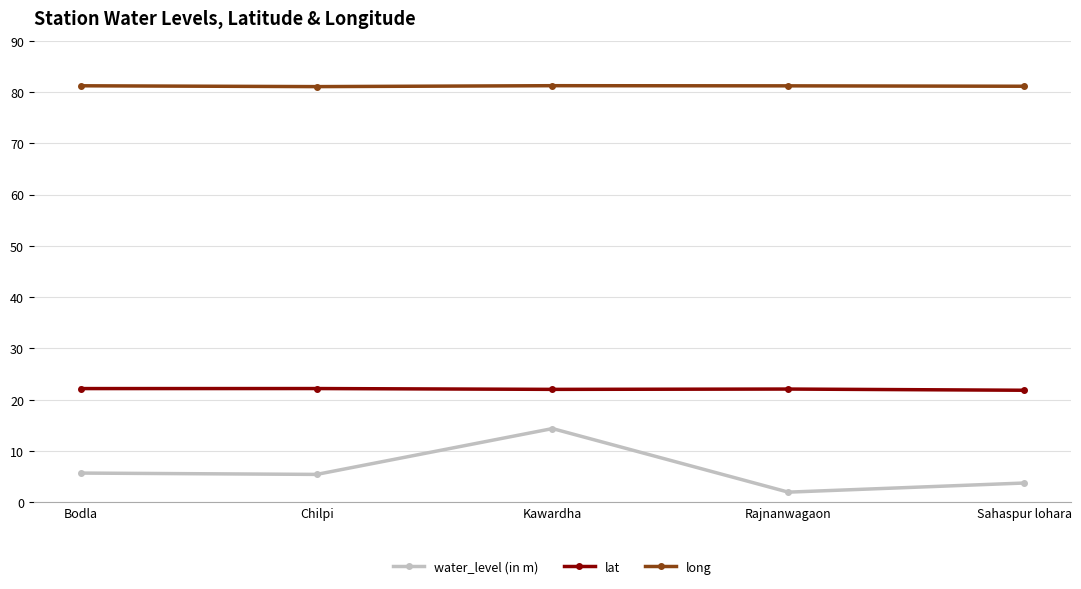

In lat, how many points are higher than both neighbors (excluding endpoints)?

2